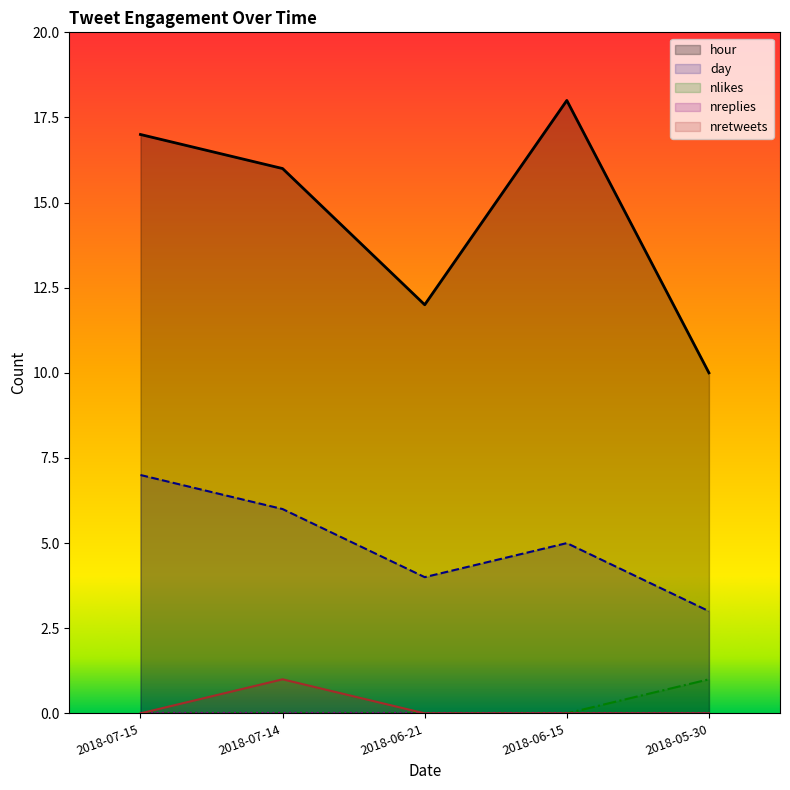

The day series shows 5 at 2018-06-15. True or false?

True